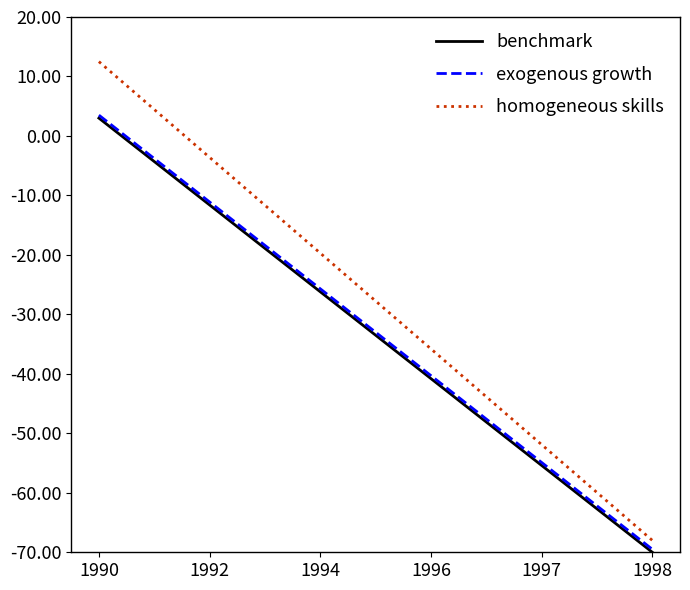

True or false: homogeneous skills and benchmark intersect in this chart.

False